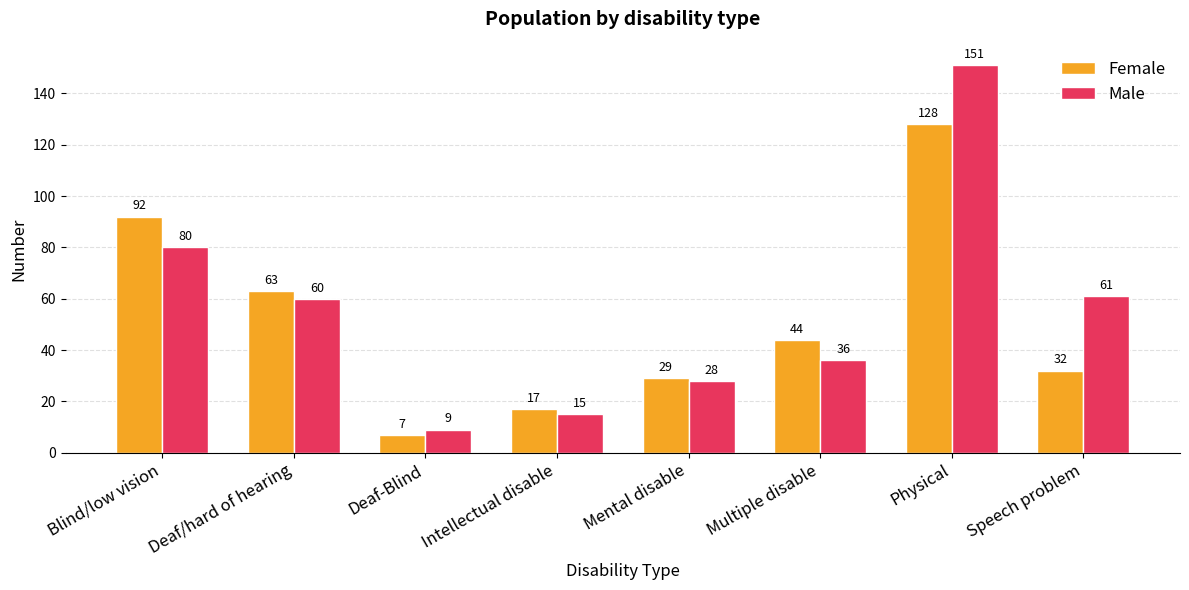

Where does the Female series first go above 44?

Blind/low vision